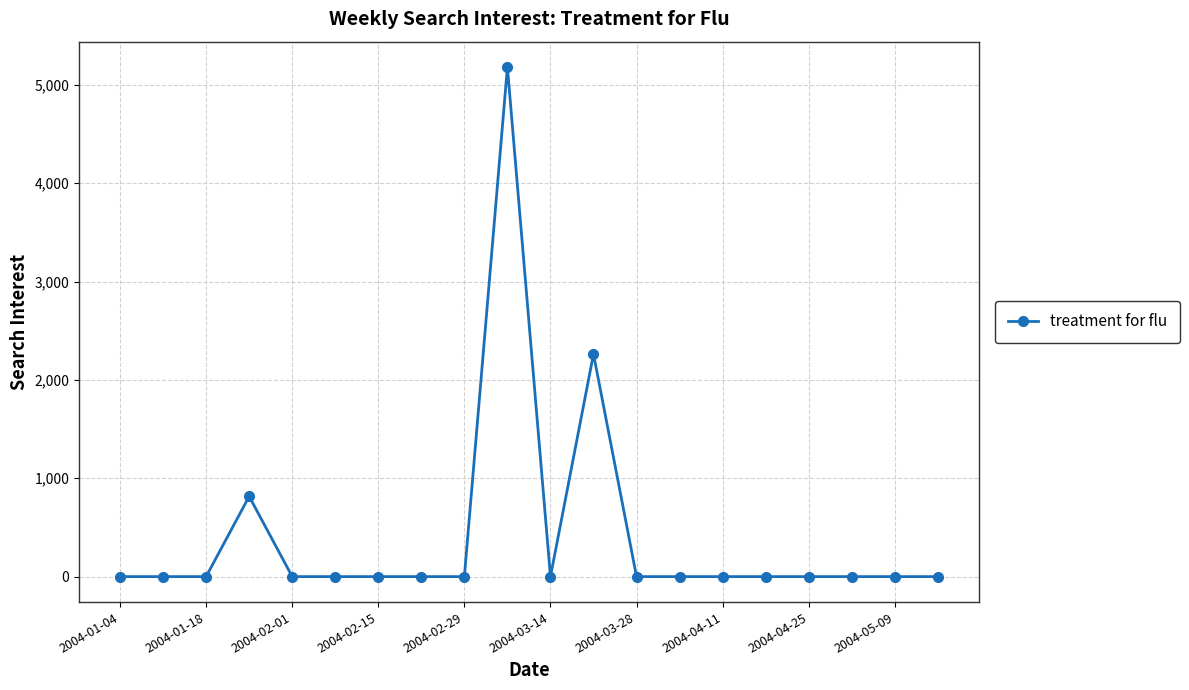

True or false: there are more than 0 points higher than both neighbors.

True